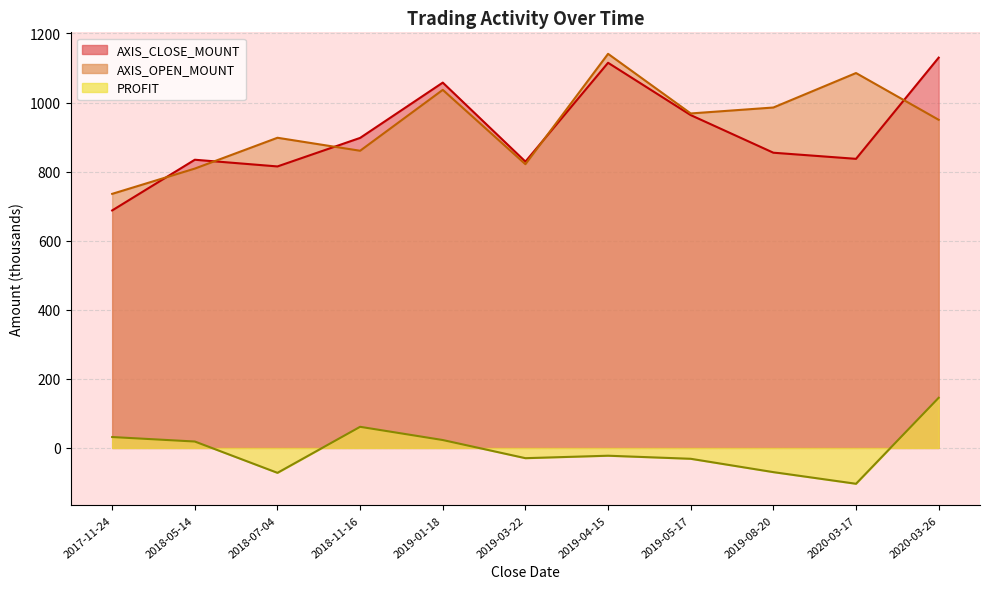

What is the spread (max minus min) of values at 2019-03-22?

858.6